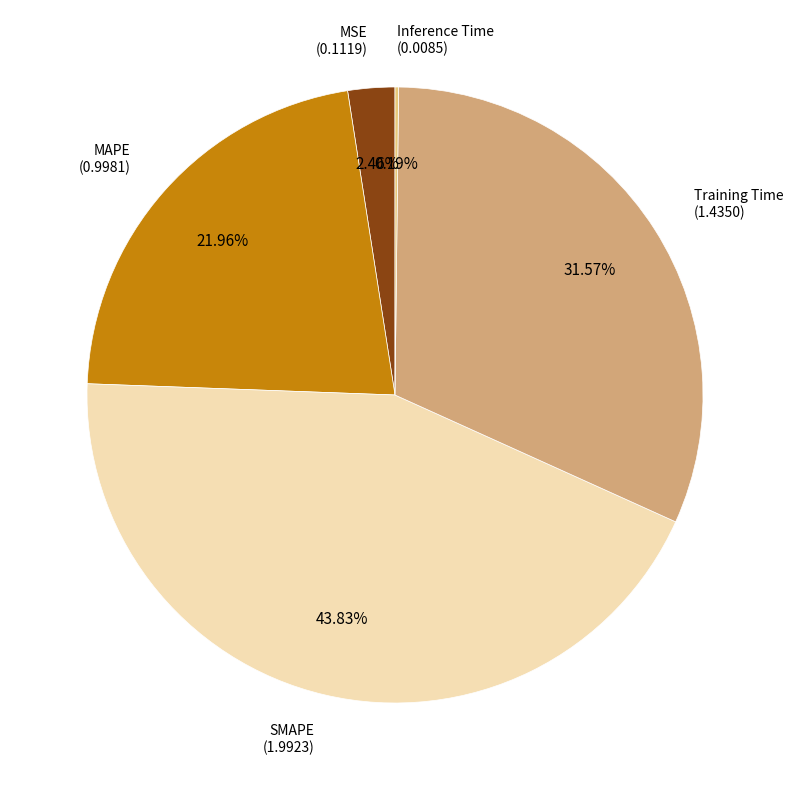

Is there any slice that represents more than half of the pie?

No